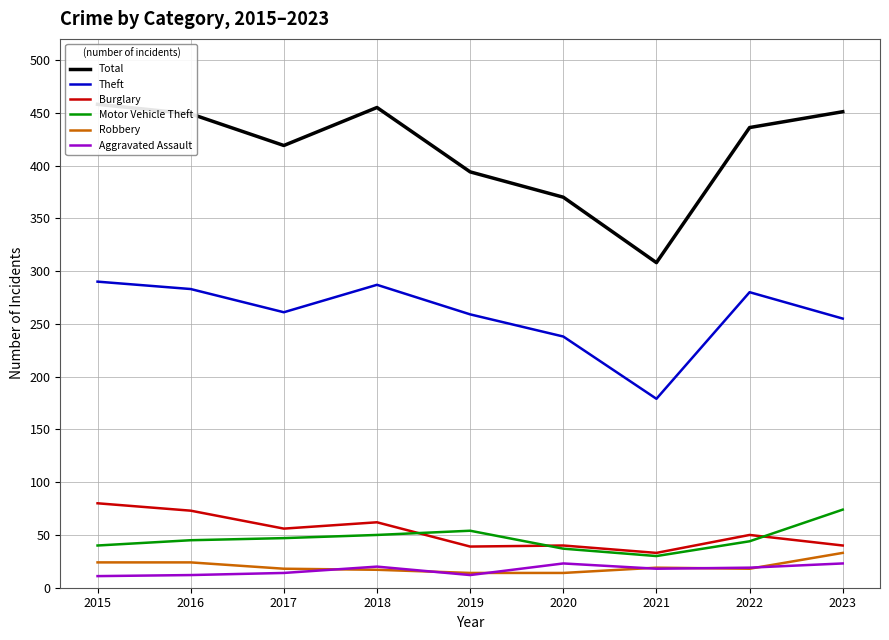

At which category does the chart reach its minimum across all series?

2015